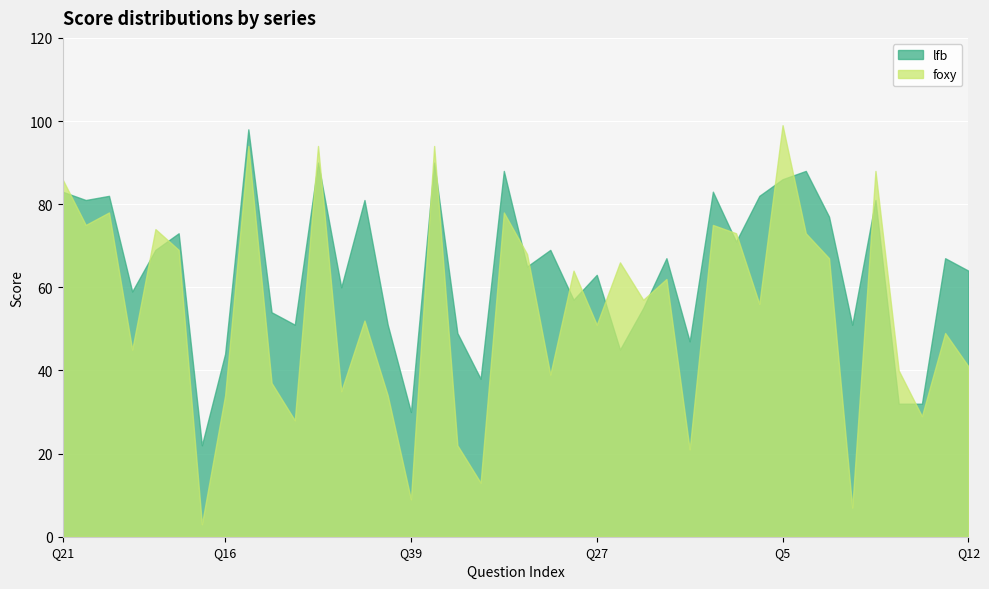

Which category has the lowest value across all series?

Q9